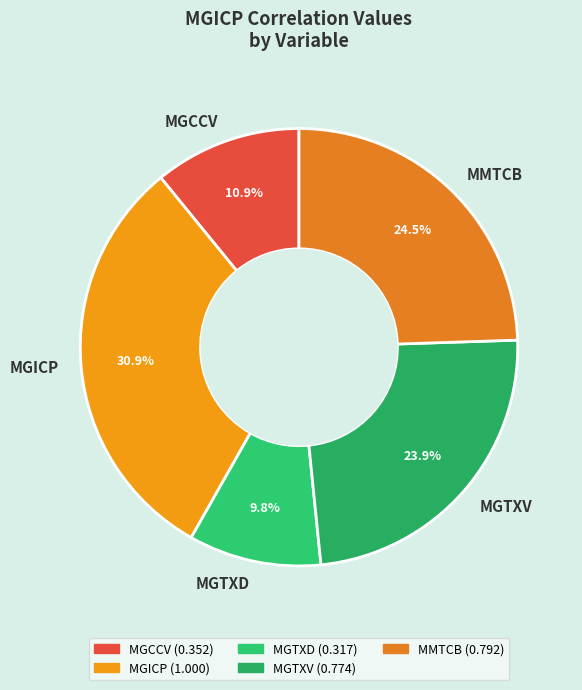

Does any single category account for the majority?

No